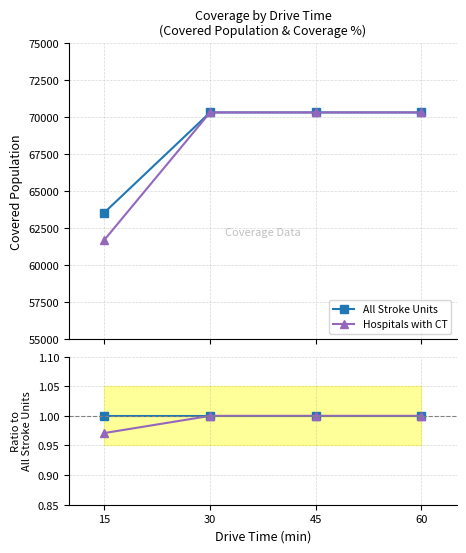

Rank the series by their average value, from highest to lowest.

All Stroke Units, Hospitals with CT